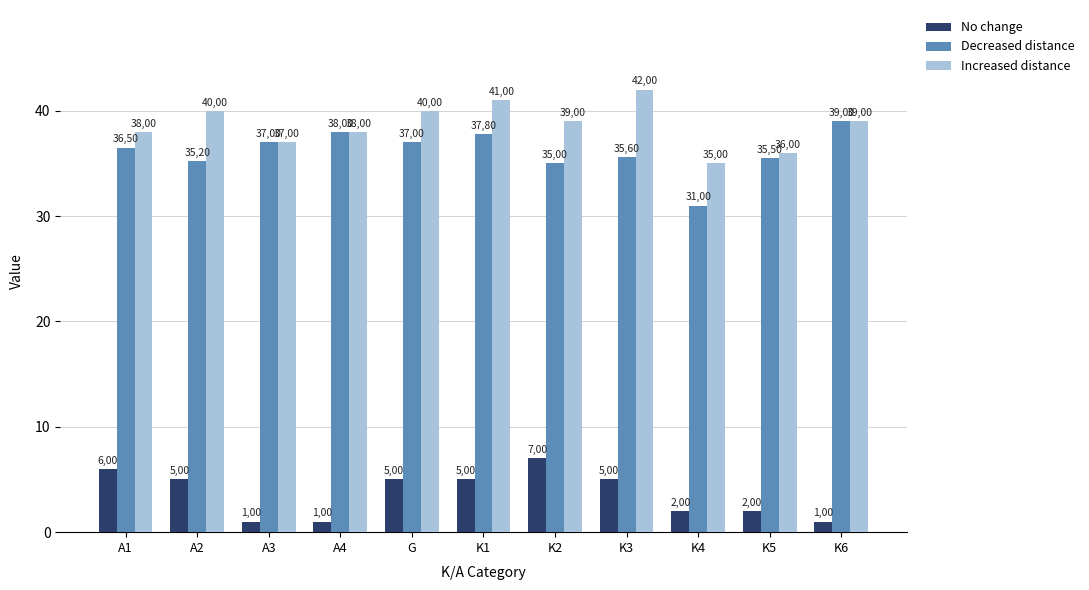

Rank the categories by Increased distance value from highest to lowest.

K3, K1, A2, G, K2, K6, A1, A4, A3, K5, K4